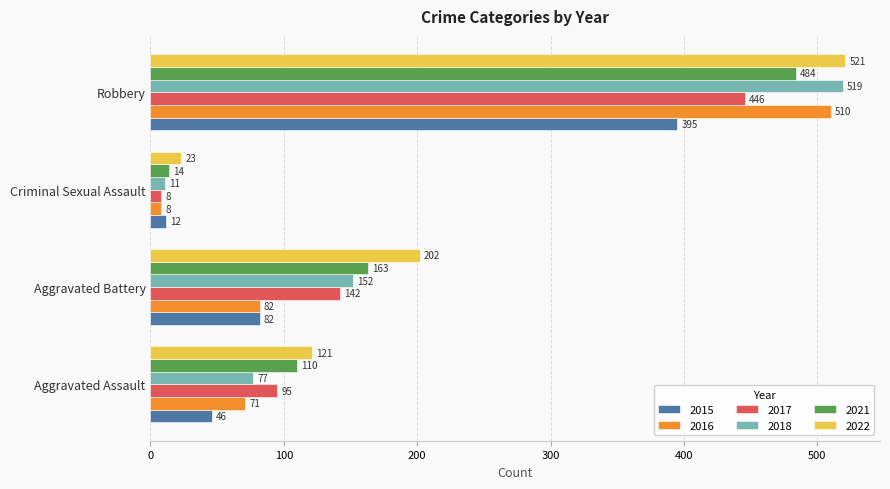

True or false: 2017 has a value of 89 at Aggravated Battery.

False